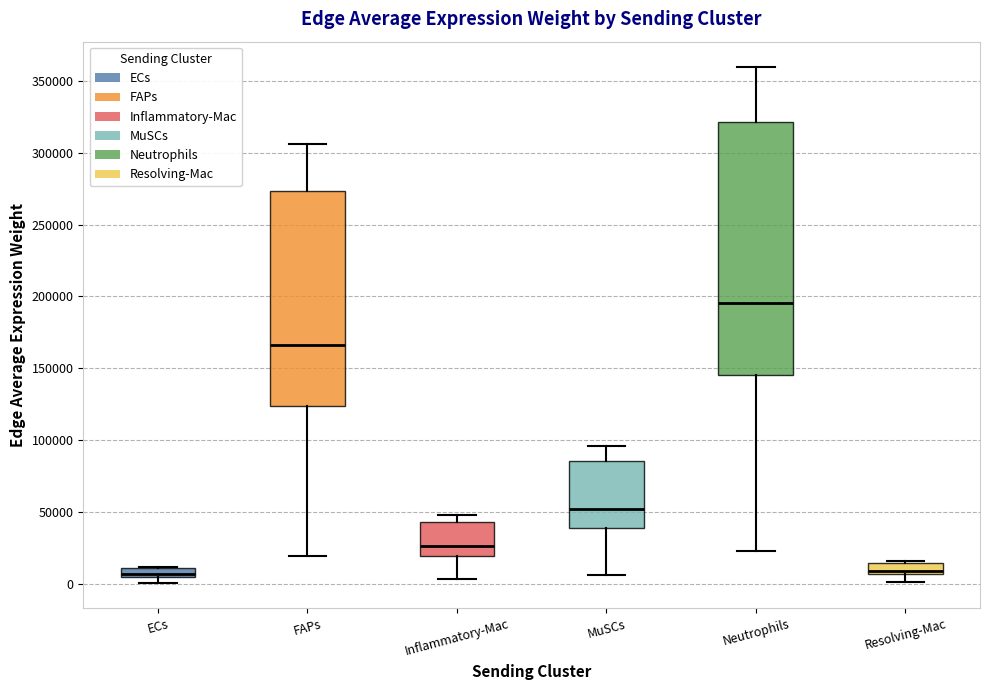

Where is the lower edge of the box for Neutrophils on the y-axis? The values are not printed on the chart, so give them approximately, as read against the axis.

145000